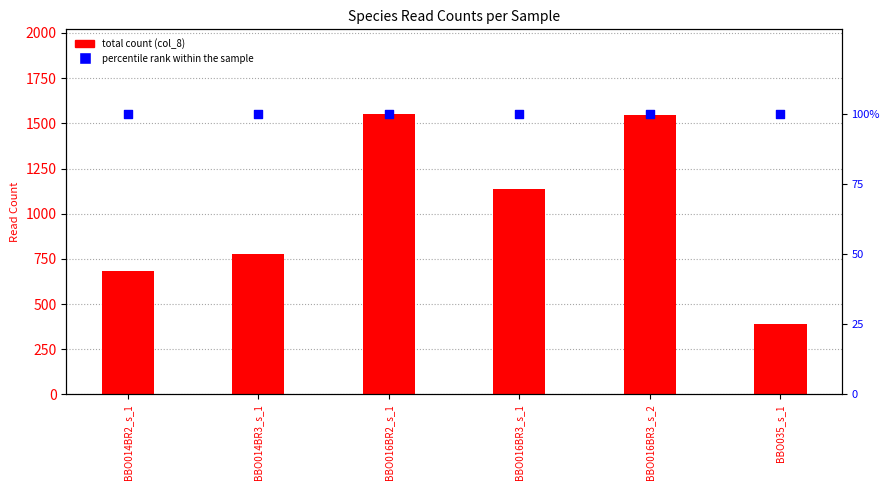

At how many categories does at least one series exceed 1186?

2